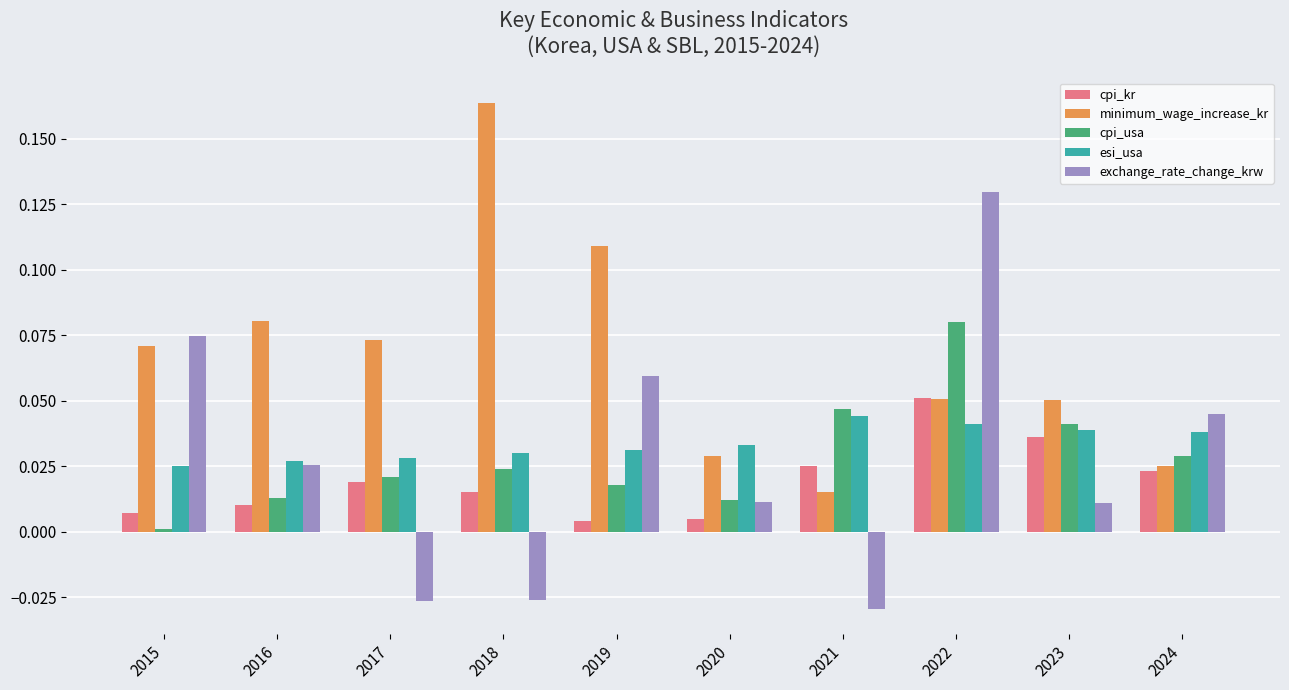

At which label does minimum_wage_increase_kr reach its minimum?

2021